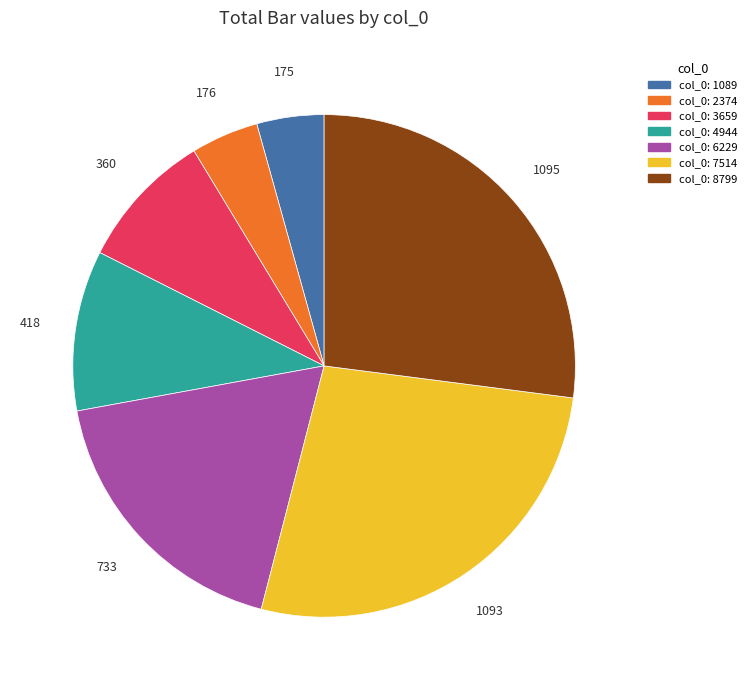

Count the number of slices in the pie.

7